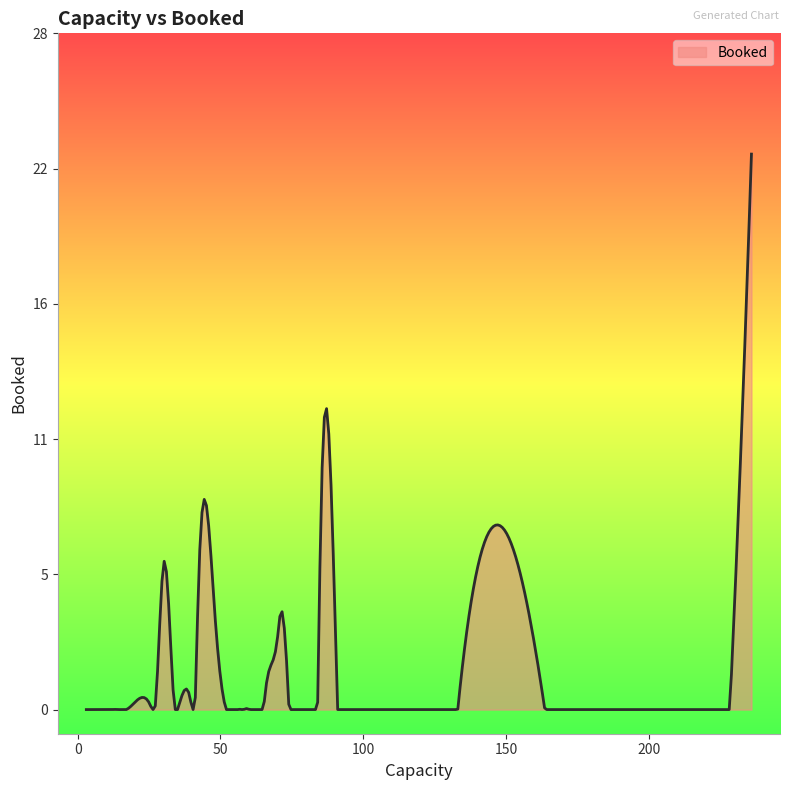

What is the average value?

2